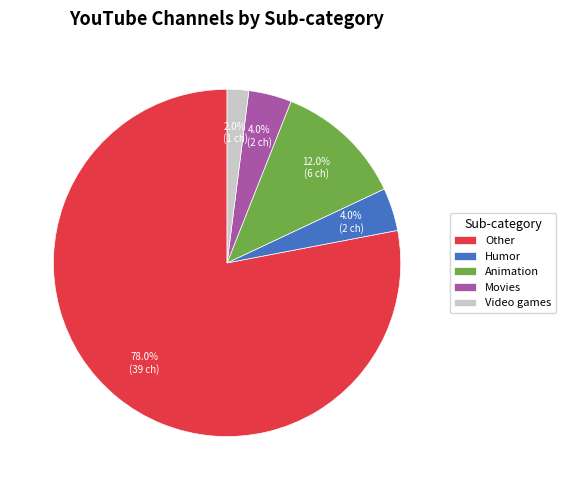

Which category has the biggest portion of the pie?

Other